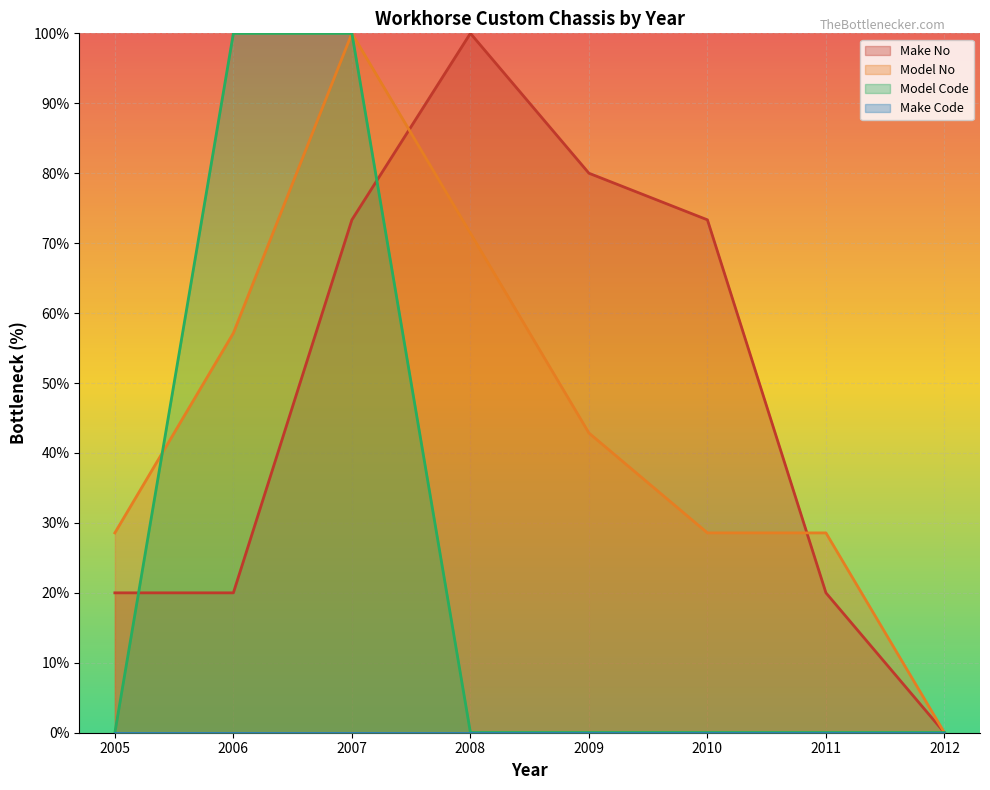

What is the difference between the Model Code values at 2012 and 2007?

100.0